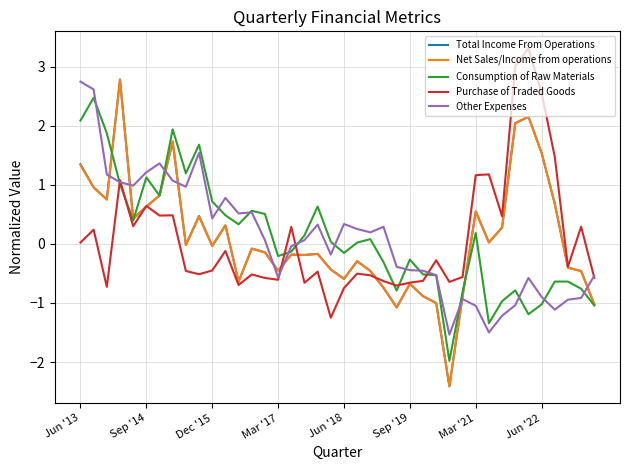

What is the minimum value shown in the chart?

-2.4